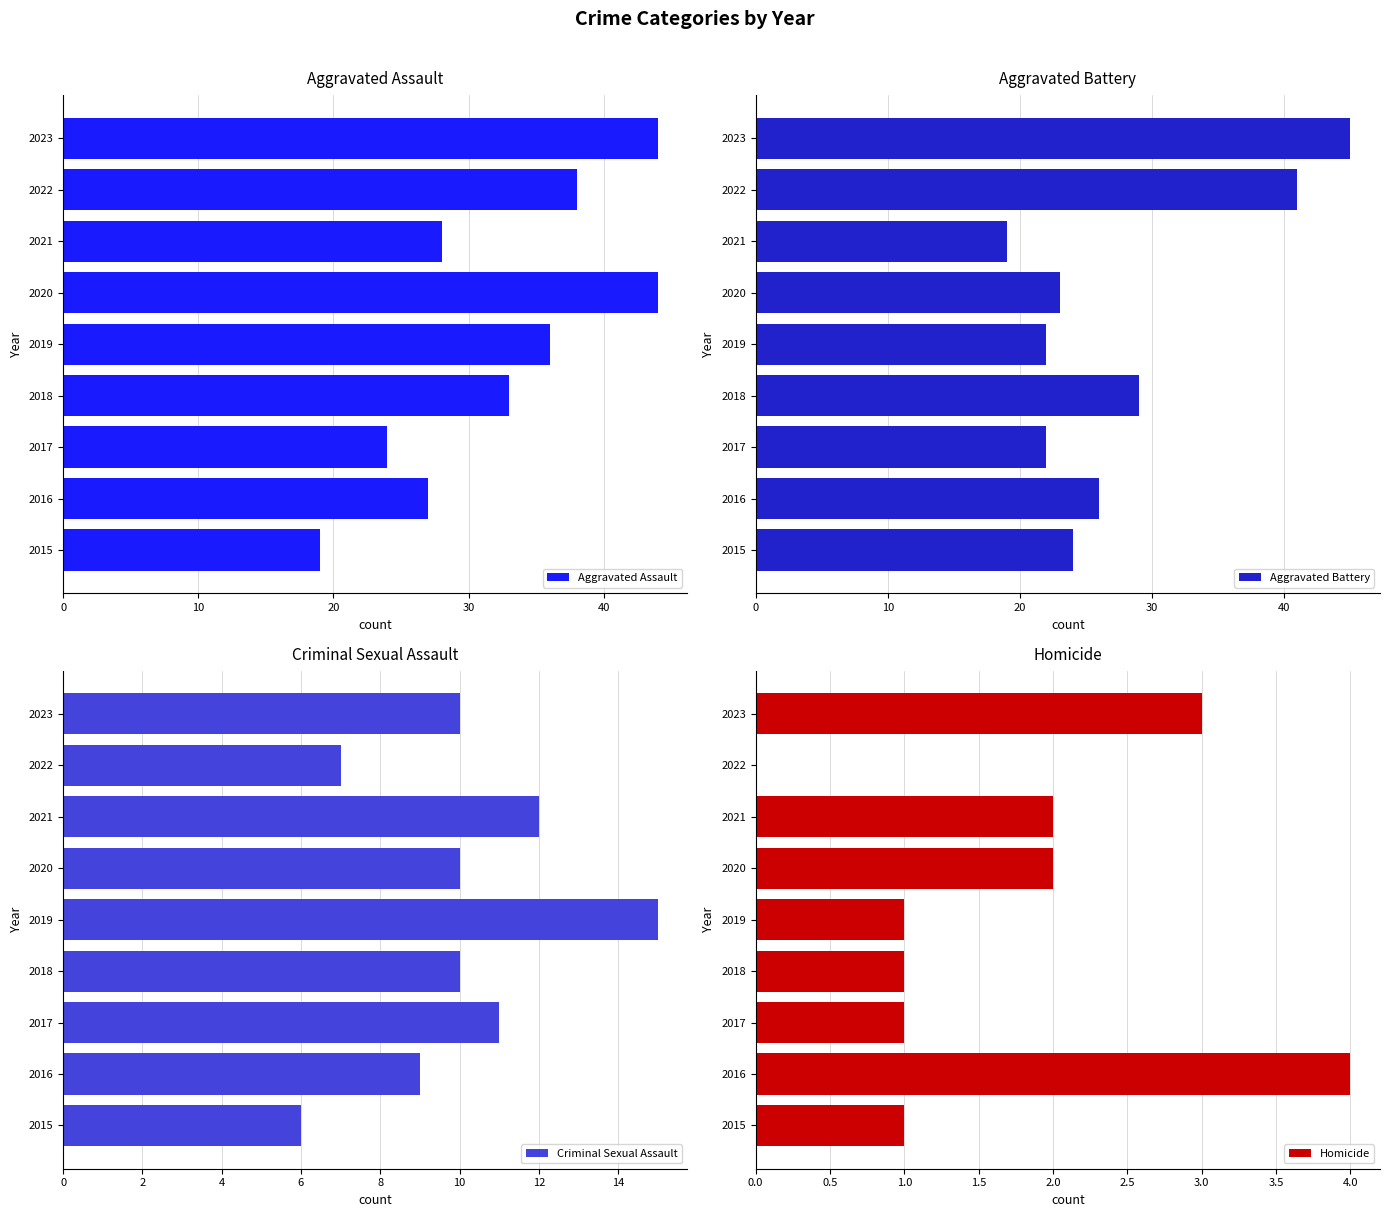

Which series has the widest spread of values?

Aggravated Battery